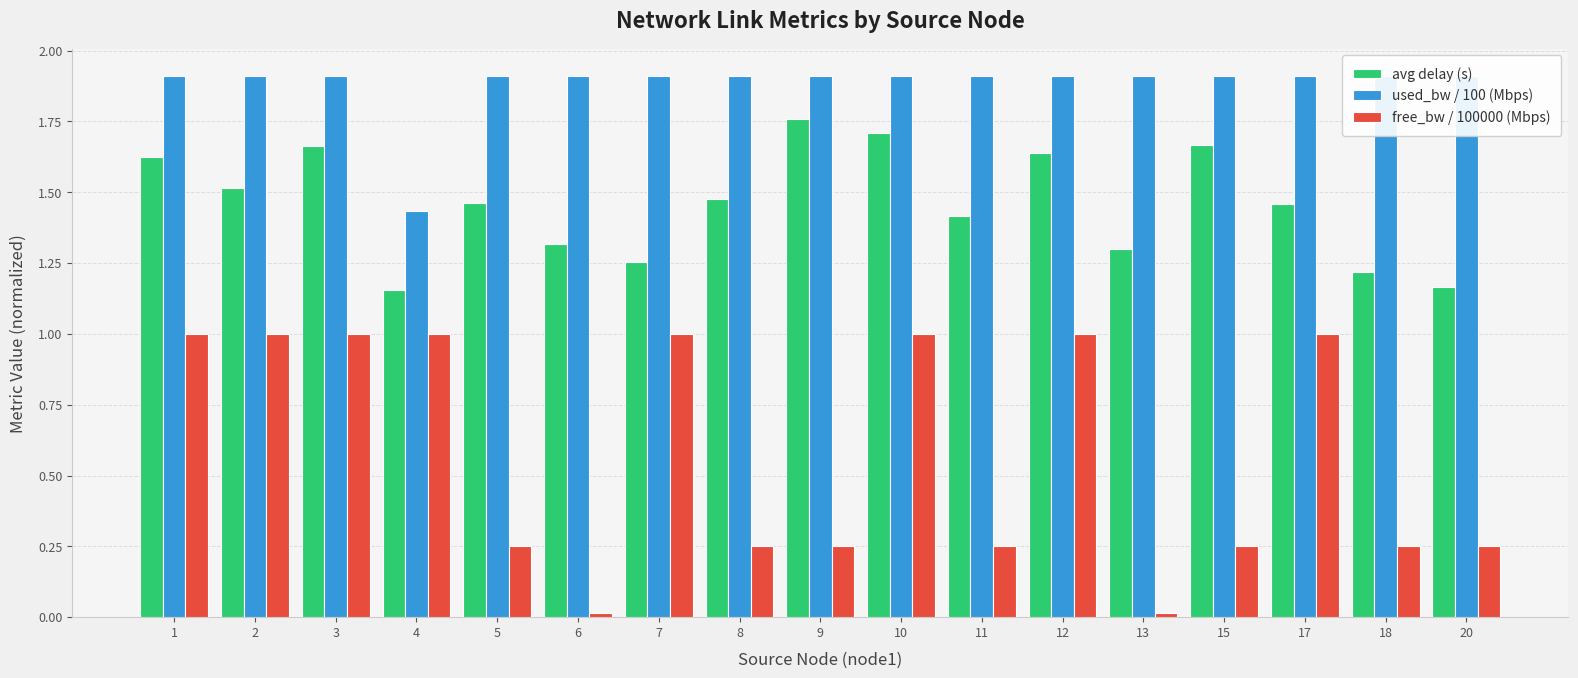

What is the difference between the highest and lowest values at 4?

0.4